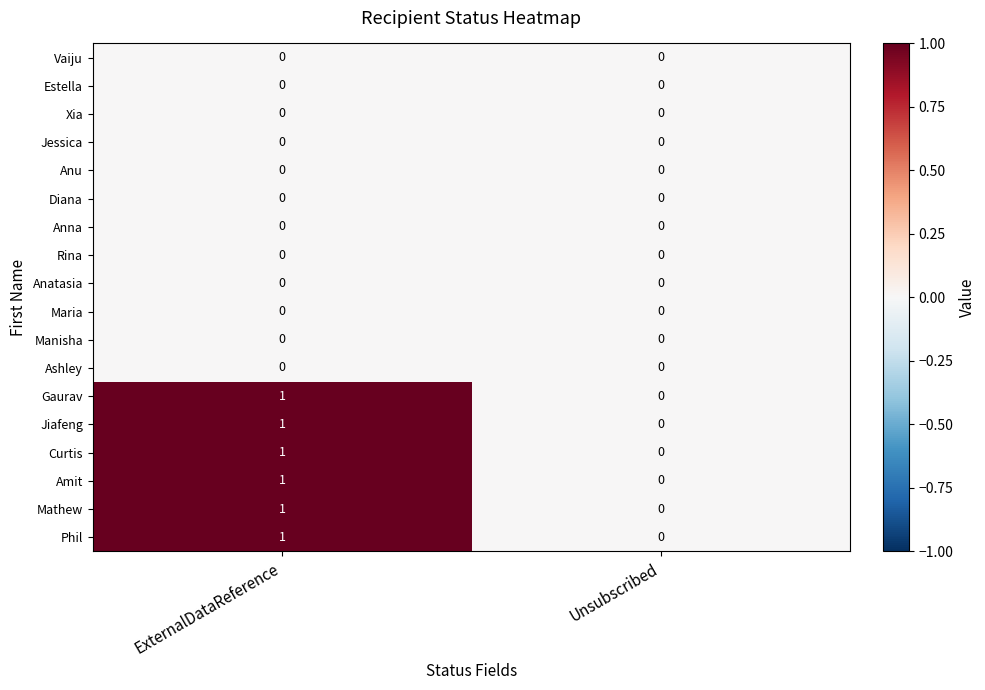

Which category has the highest value across all series?

ExternalDataReference